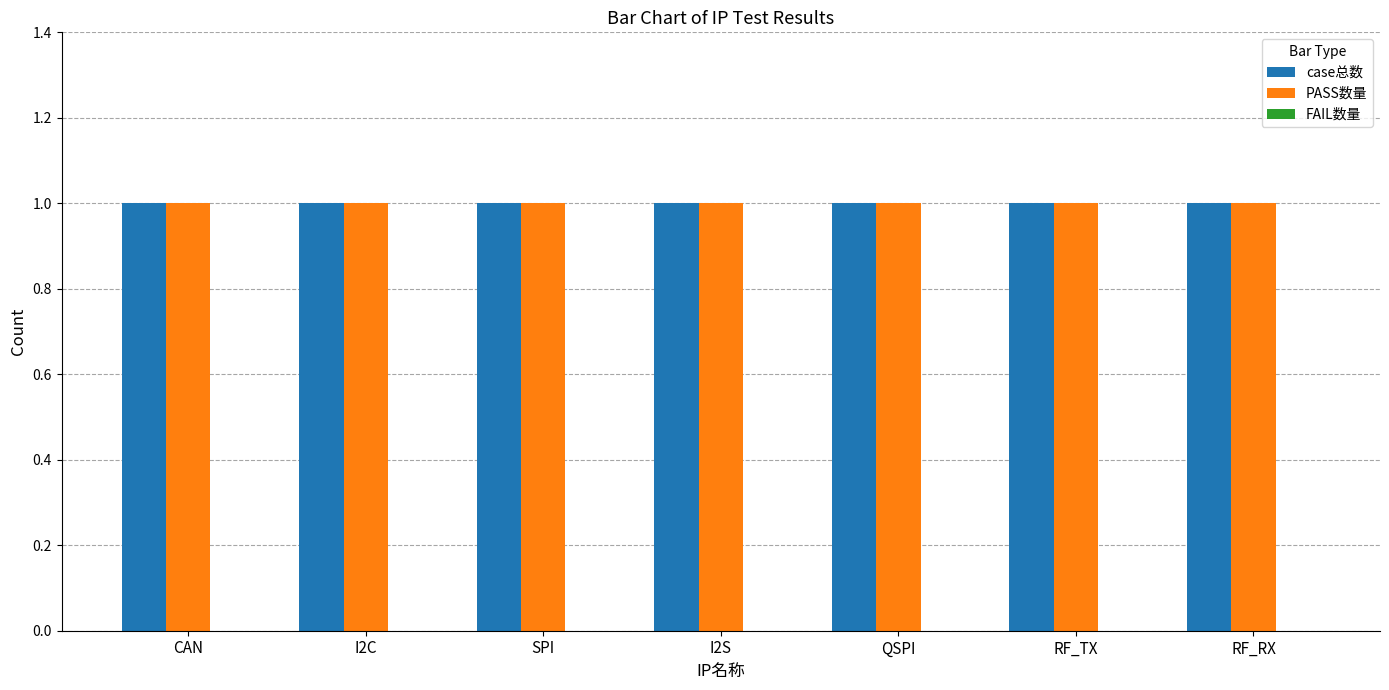

Which has a higher value, CAN or QSPI?

CAN